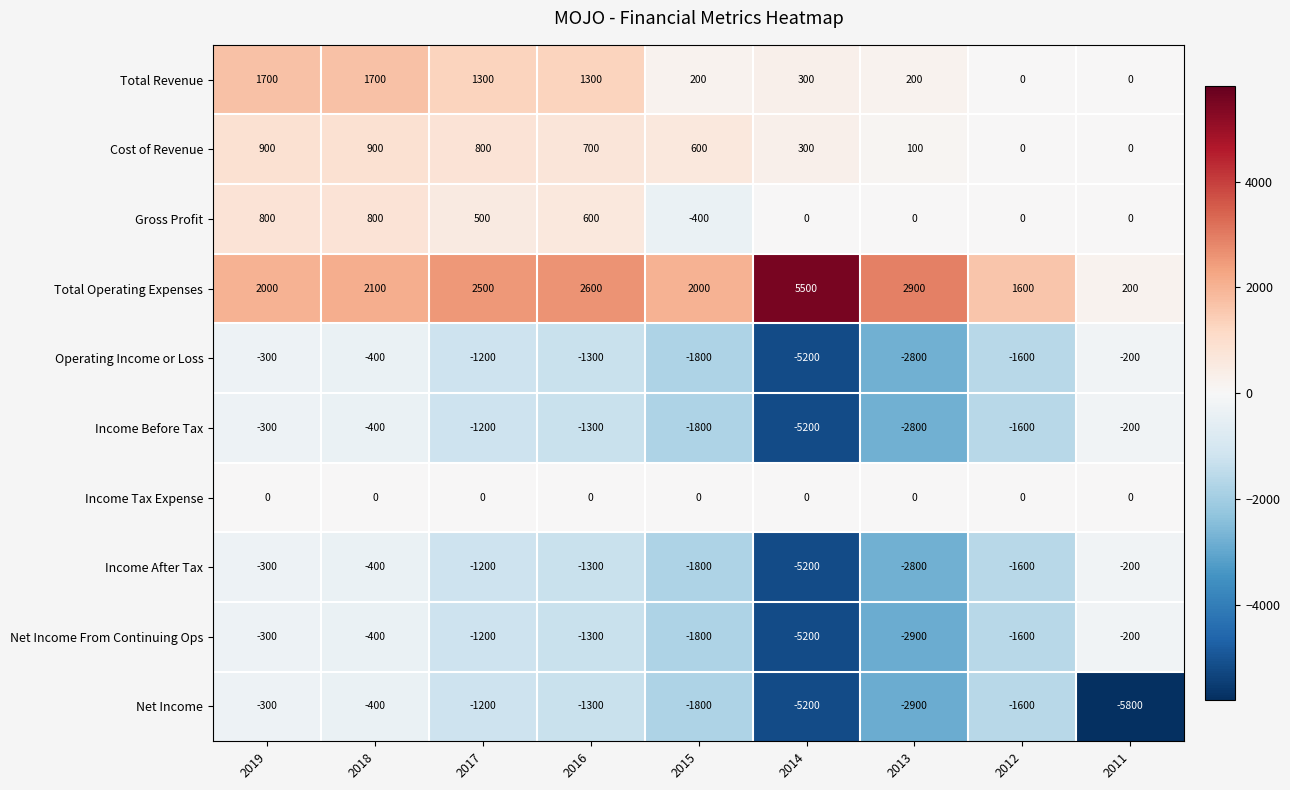

How many values in the Net Income series exceed -1600?

4